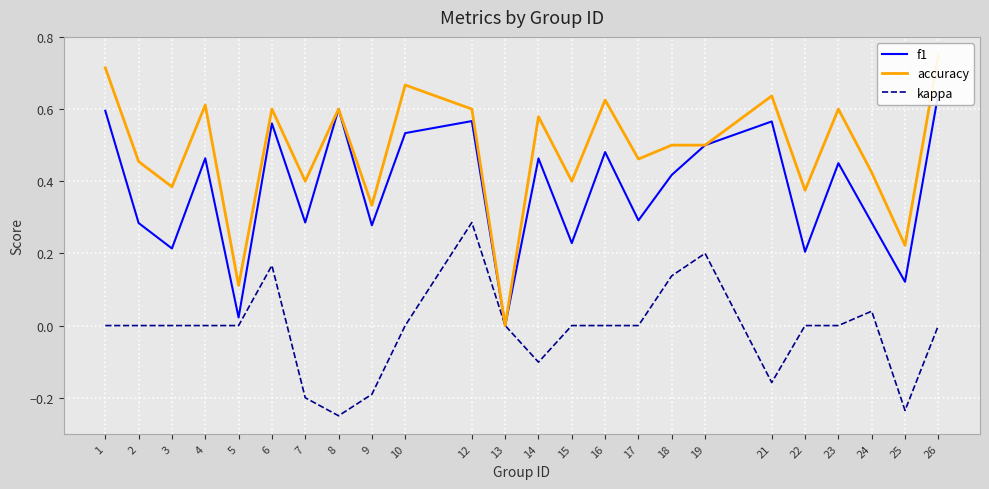

What is the value of the accuracy point at the 24th from the left?

0.8